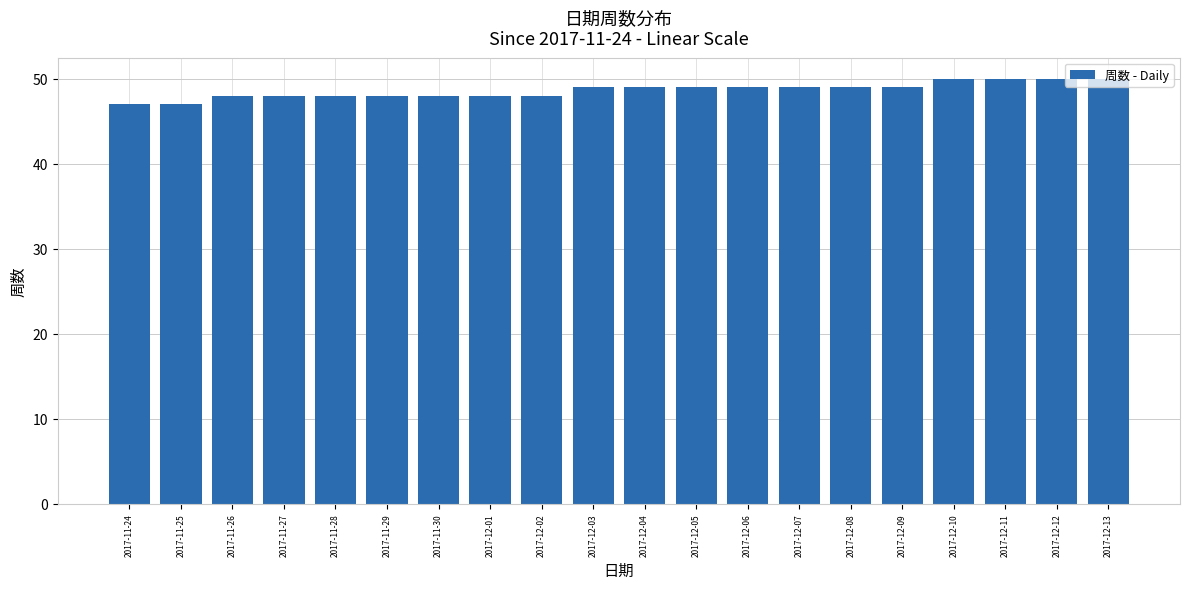

What is the minimum value shown in the chart?

47